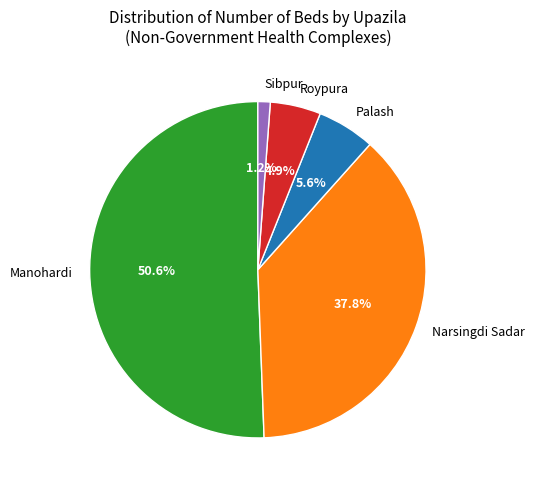

Which category accounts for the majority?

Manohardi